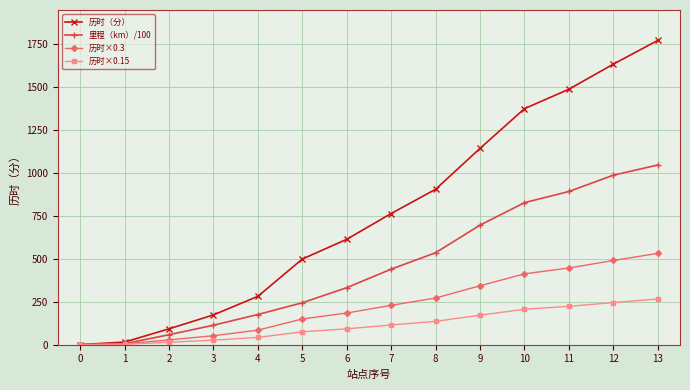

The value of 历时×0.15 at 9 is 273.1. True or false?

False